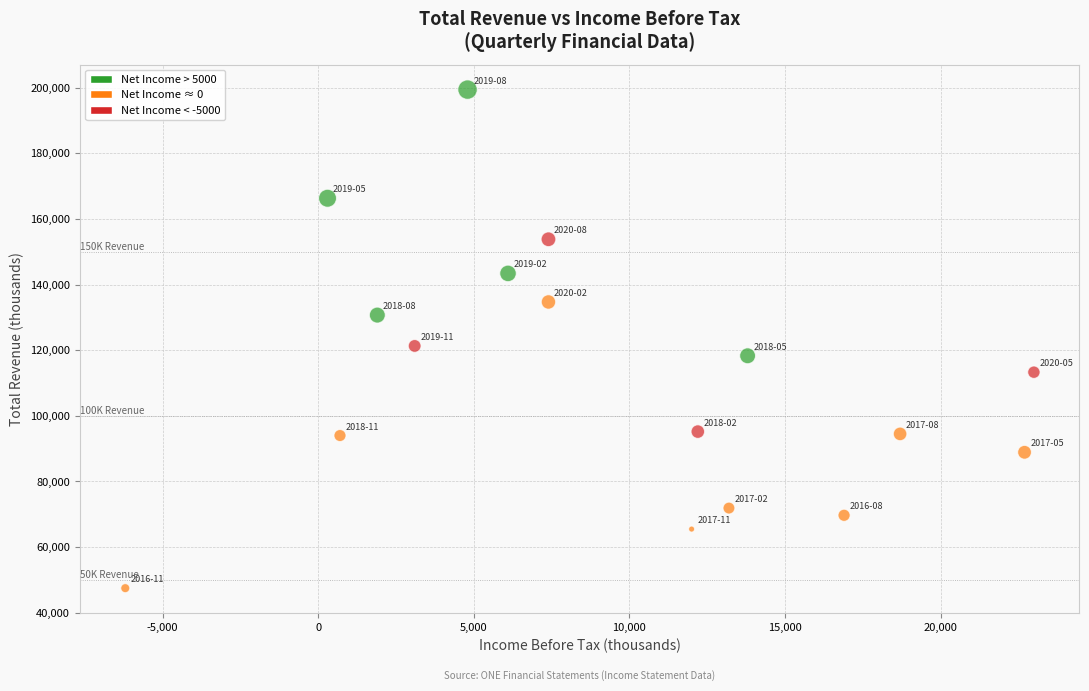

What is the range of Y values (max minus min)?

151900